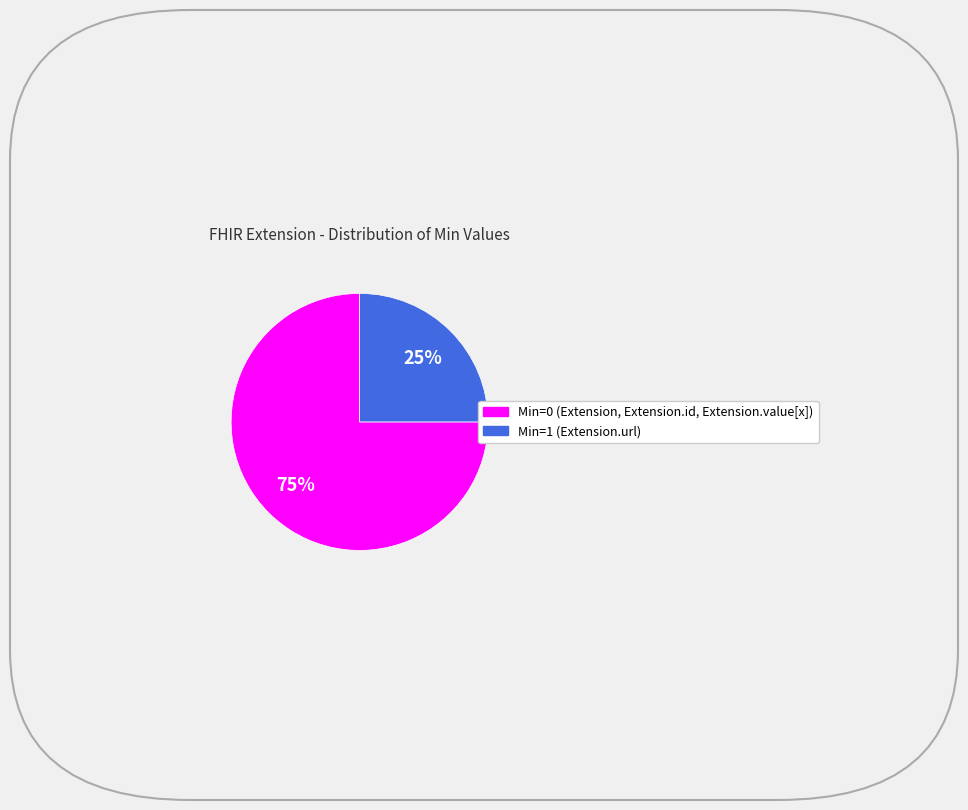

Is there any slice that represents more than half of the pie?

Yes